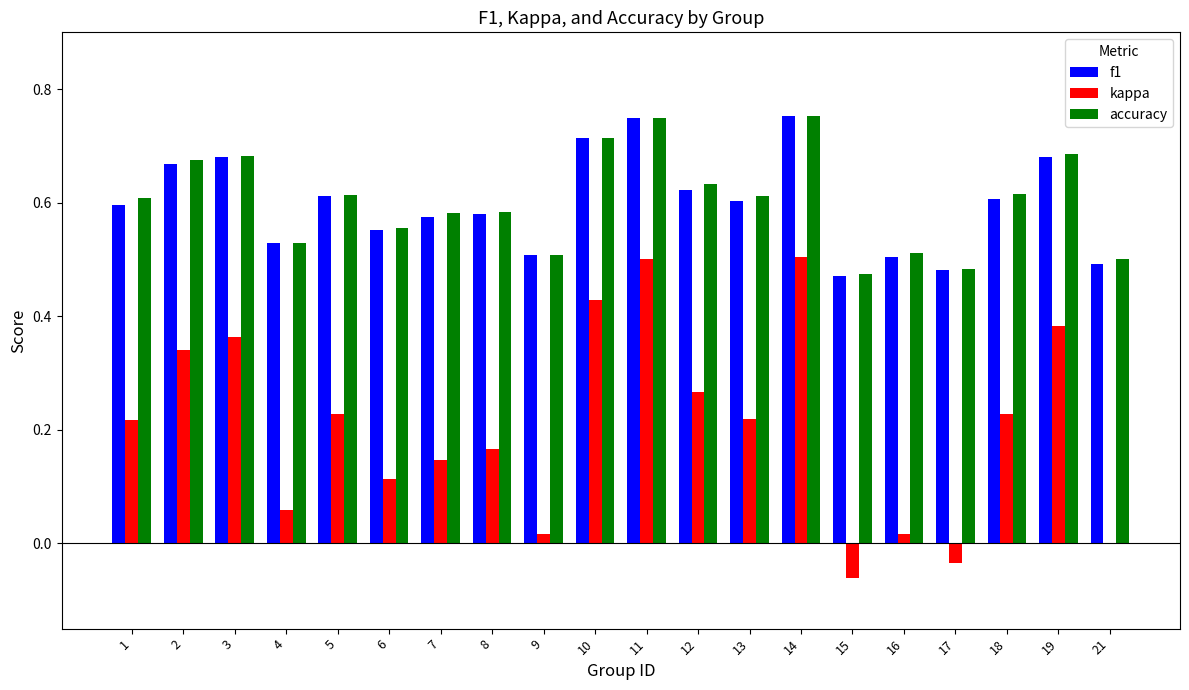

What is the sum of all kappa values?

4.1